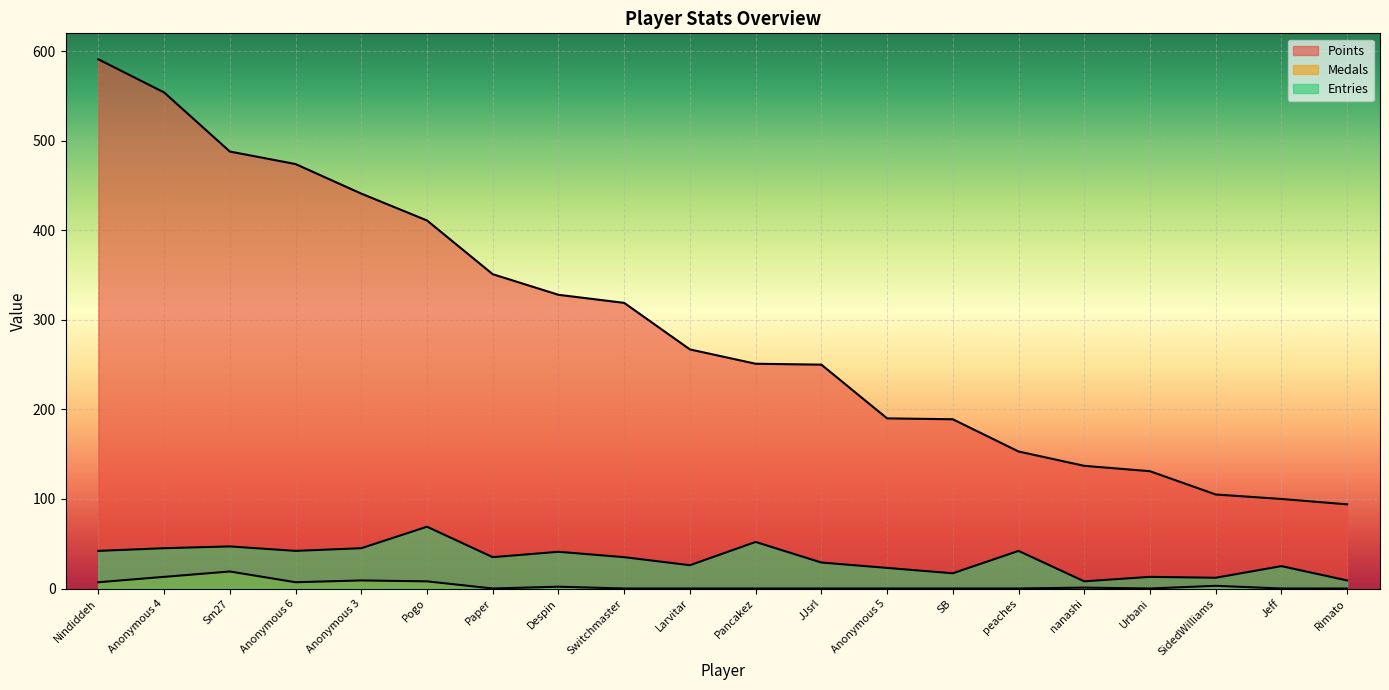

At which label does Points reach its peak?

Nindiddeh